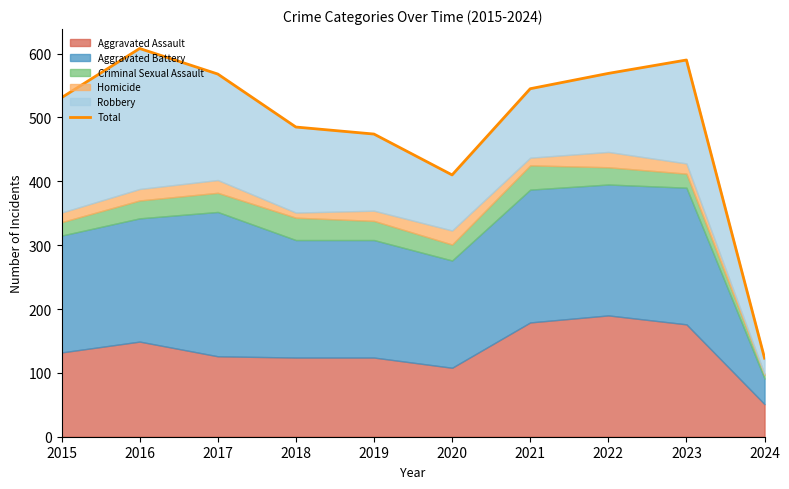

Between 2023 and 2015, which is larger?

2023